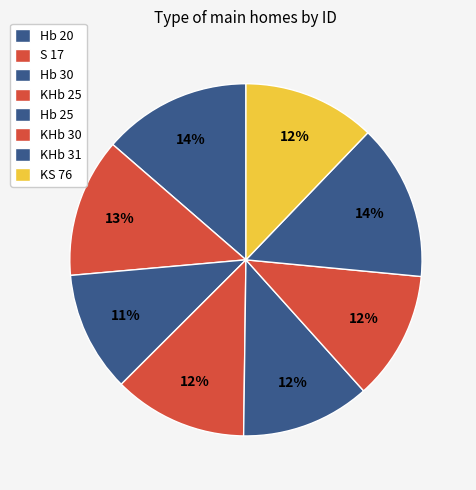

What percentage is the KHb 25 slice, to the nearest percent?

12%